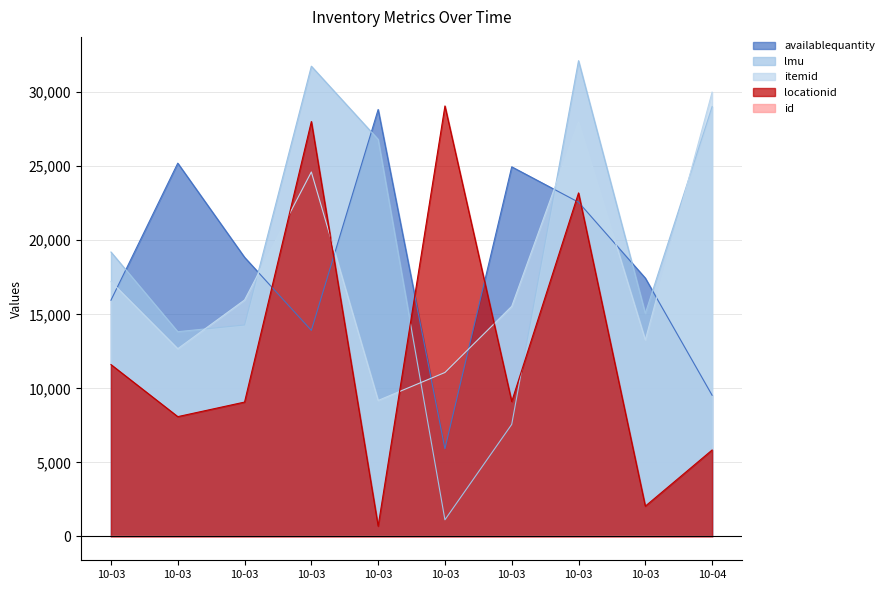

Reading left to right, transcribe all the data shown in this chart.

availablequantity: 10-03=15952.3	10-03=25204.8	10-03=18849.1	10-03=13915.0	10-03=28827.8	10-03=5925.9	10-03=24957.6	10-03=22570.3	10-03=17445.4	10-04=9536.4
lmu: 10-03=19205.0	10-03=13827.0	10-03=14280.0	10-03=31752.0	10-03=26810.0	10-03=1127.0	10-03=7569.0	10-03=32124.0	10-03=15060.0	10-04=29018.0
itemid: 10-03=17207.0	10-03=12677.0	10-03=15968.0	10-03=24611.0	10-03=9183.0	10-03=11073.0	10-03=15541.0	10-03=27996.0	10-03=13267.0	10-04=29998.0
locationid: 10-03=11606.0	10-03=8092.0	10-03=9075.0	10-03=28016.0	10-03=701.0	10-03=29068.0	10-03=9113.0	10-03=23196.0	10-03=2048.0	10-04=5839.0
id: 10-03=9.0	10-03=5.0	10-03=2.0	10-03=4.0	10-03=7.0	10-03=3.0	10-03=6.0	10-03=8.0	10-03=10.0	10-04=1.0